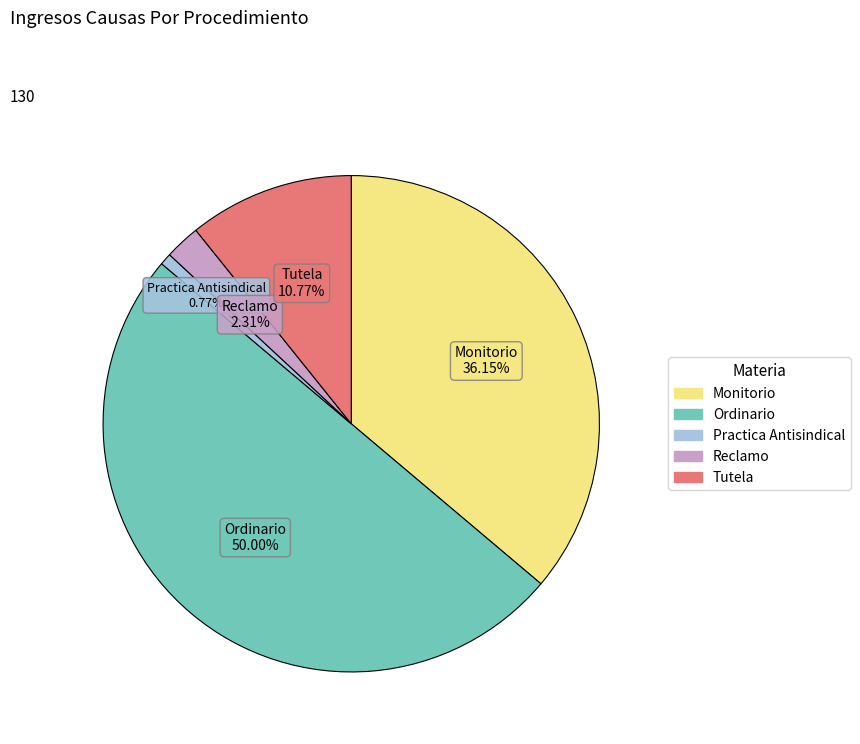

To the nearest percent, what is the combined percentage of Reclamo and Monitorio?

38%